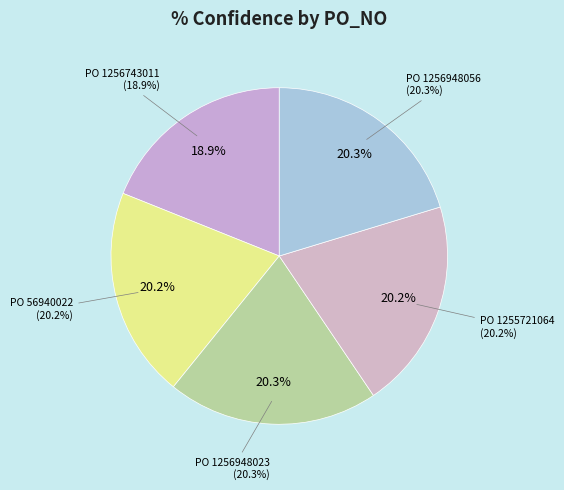

What portion of the pie excludes 1256948023?

79.7%